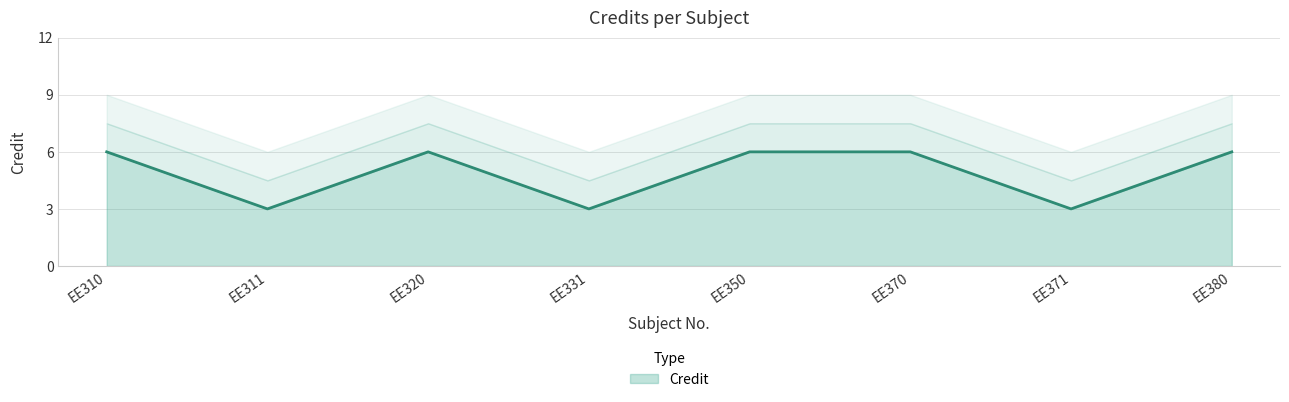

Between EE371 and EE320, which is larger?

EE320